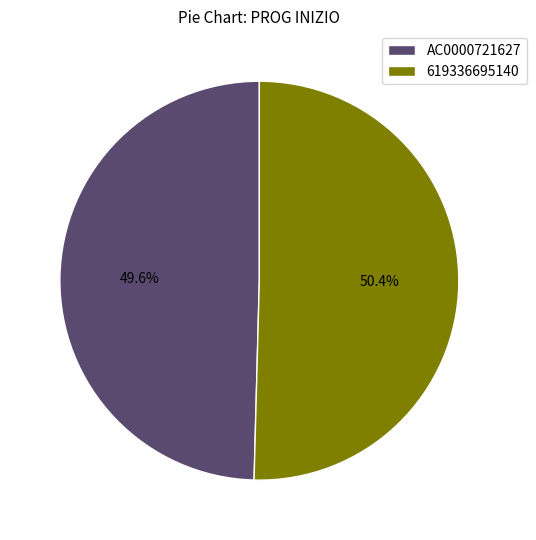

Is the sum of AC0000721627 and 619336695140 greater than half?

Yes